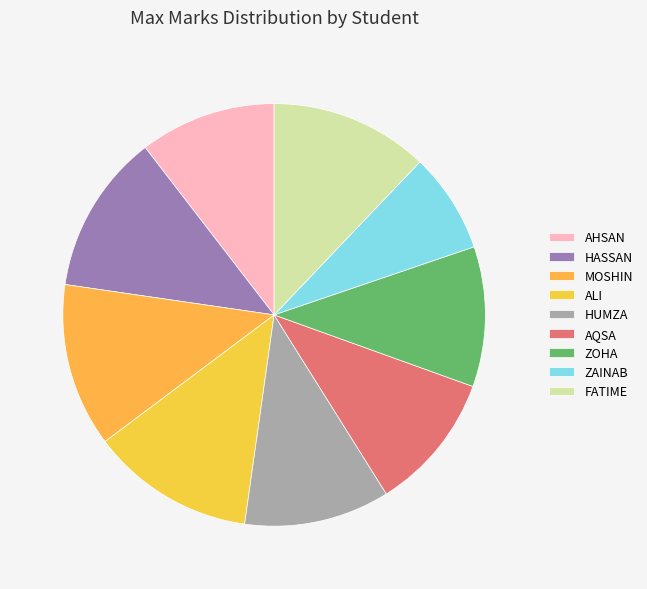

To the nearest percent, what is the combined percentage of HASSAN and HUMZA?

23%